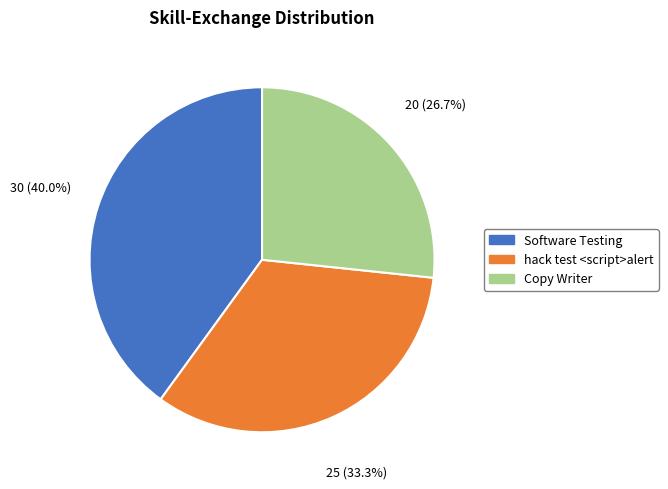

To the nearest percent, what is the difference between the largest and smallest slice percentages?

13%